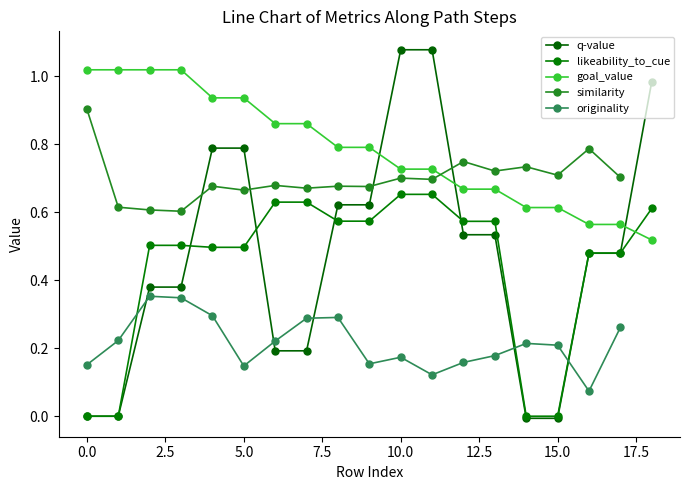

What is the label of the 7th point from the right?

12